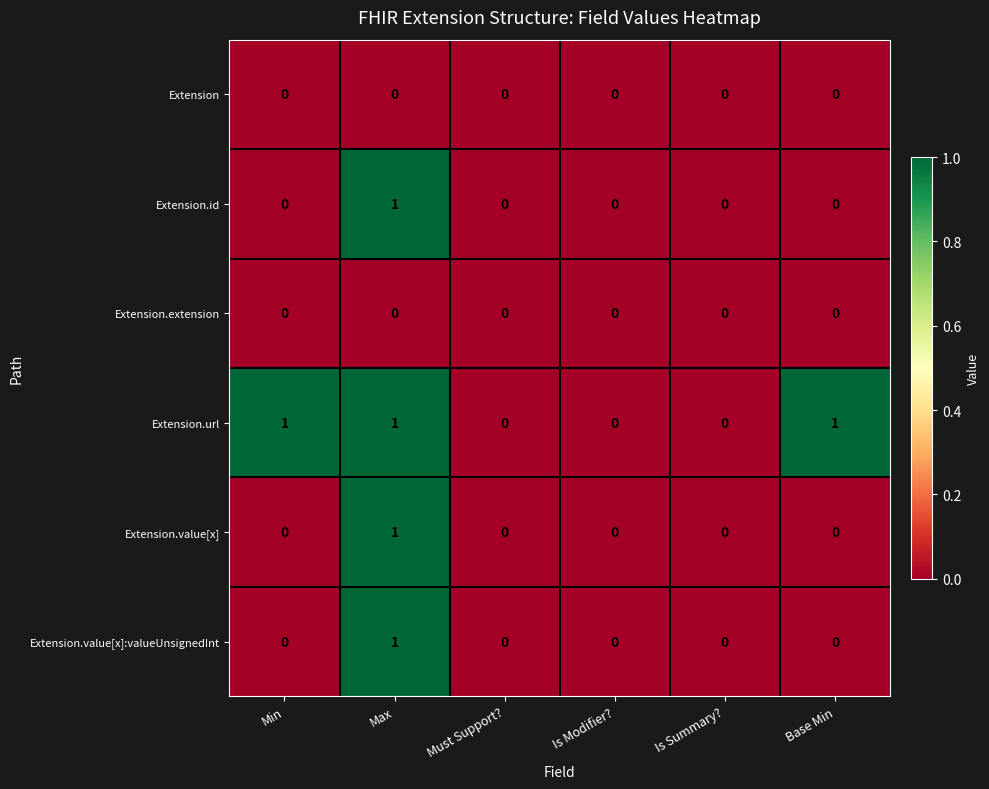

Which series changed the most between Must Support? and Base Min?

Extension.url